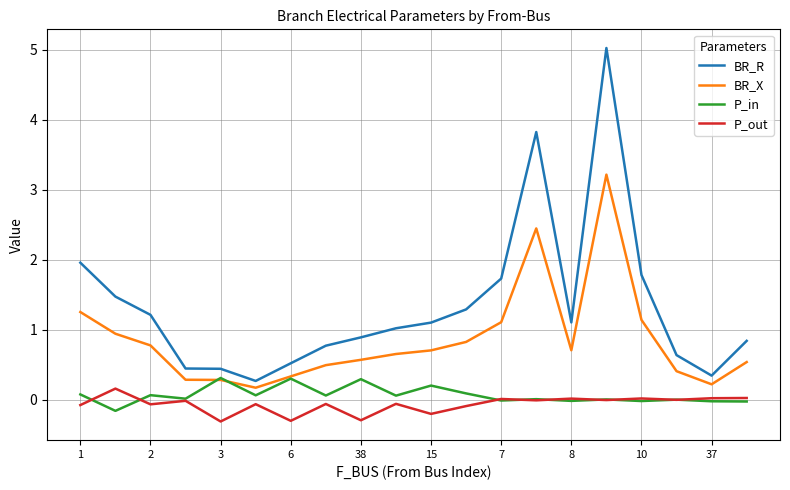

Does the chart display data point markers on the line(s)?

No